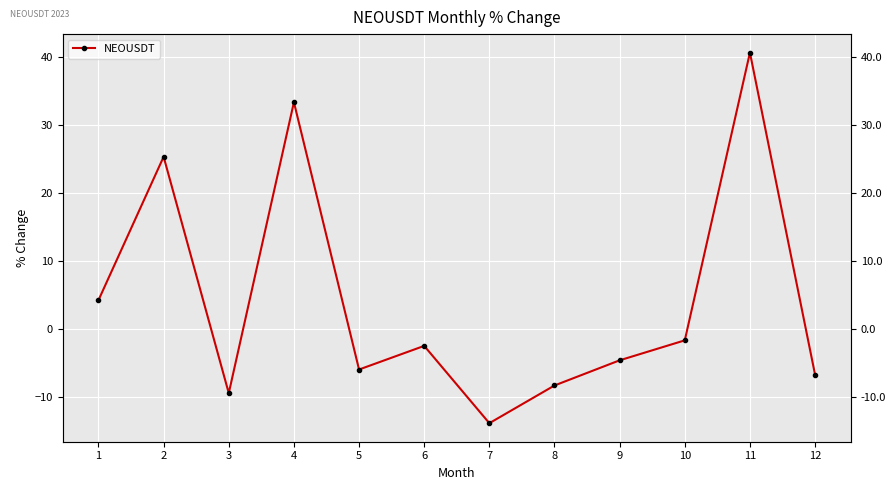

The chart shows a value of -6.7 at 12. True or false?

True